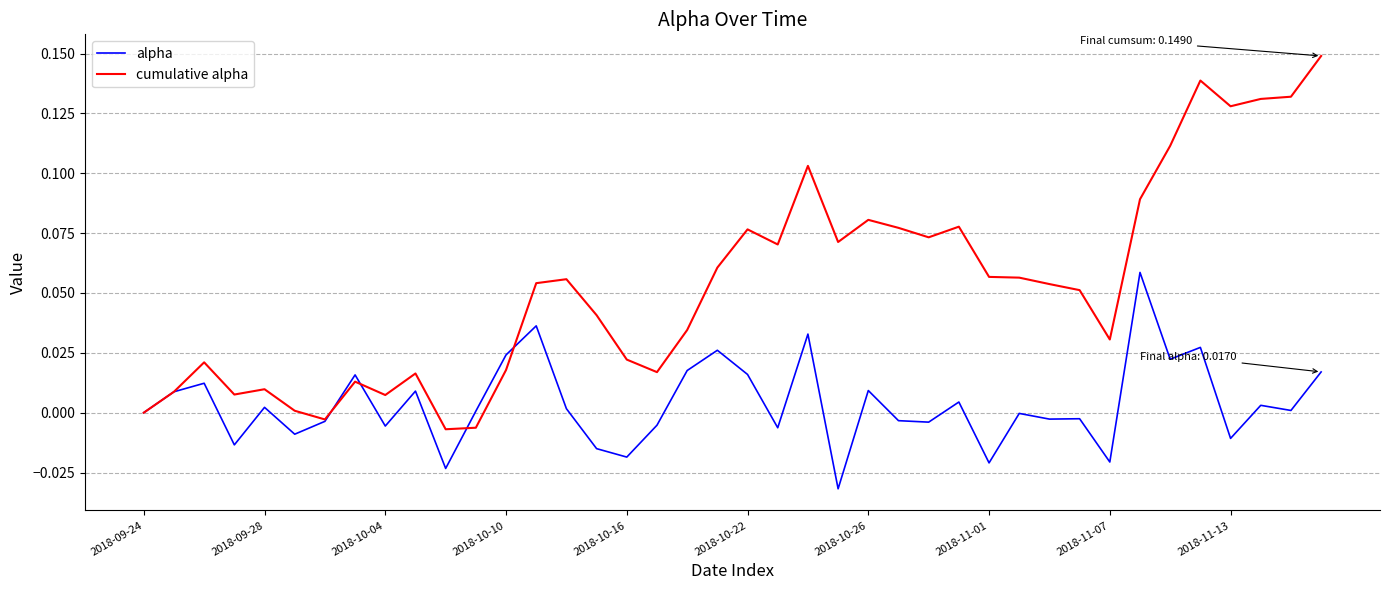

List the series in order of their overall mean, lowest first.

alpha, cumulative alpha